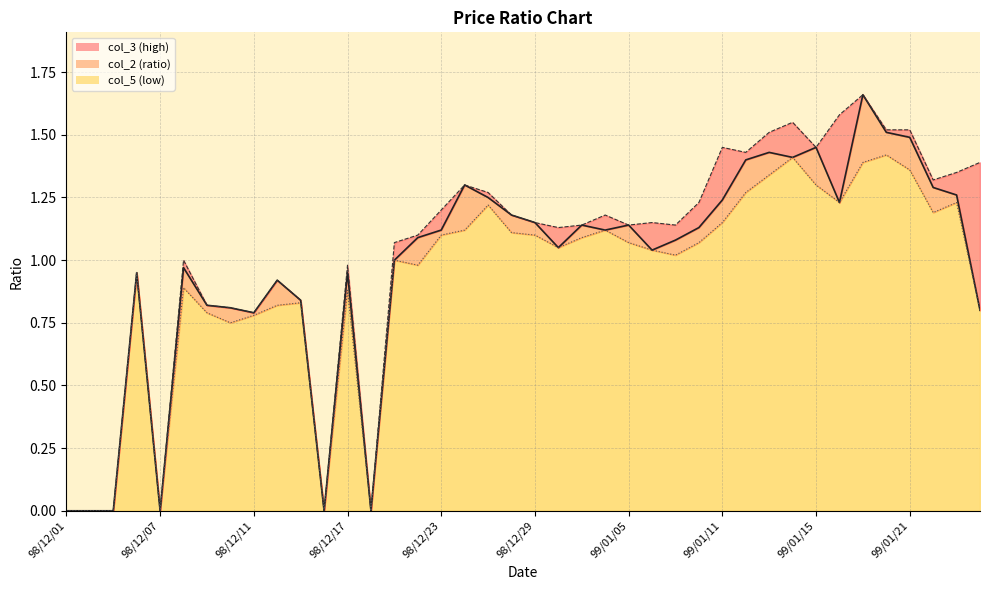

How many data points in col_3 (high) are less than 1?

13